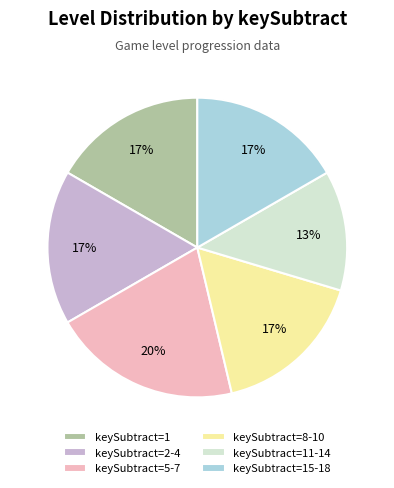

How many segments does this pie chart have?

6